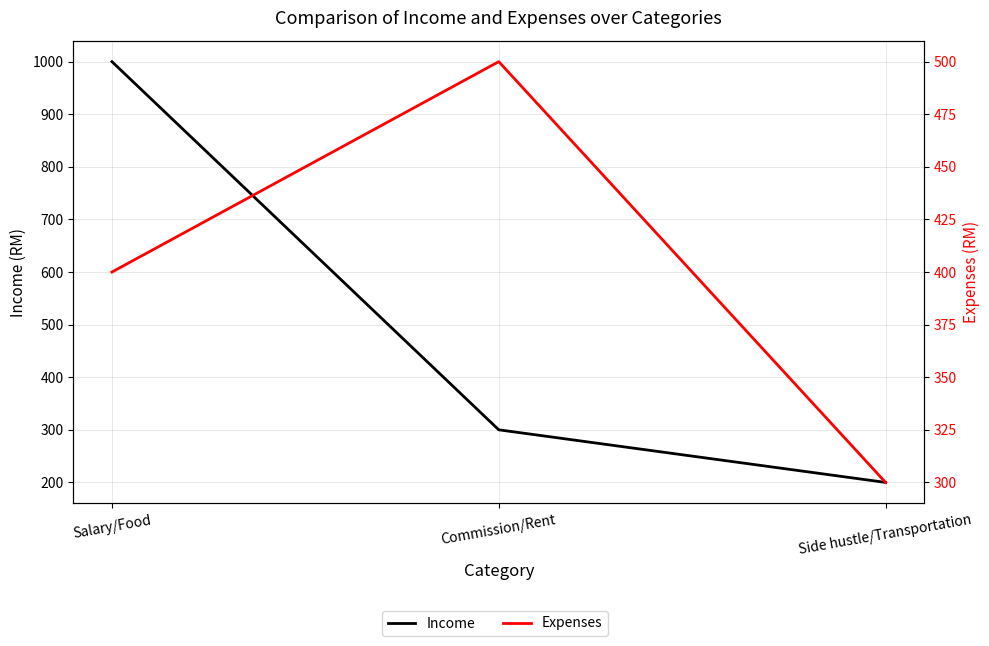

At which label is Income closest to 600?

Commission/Rent